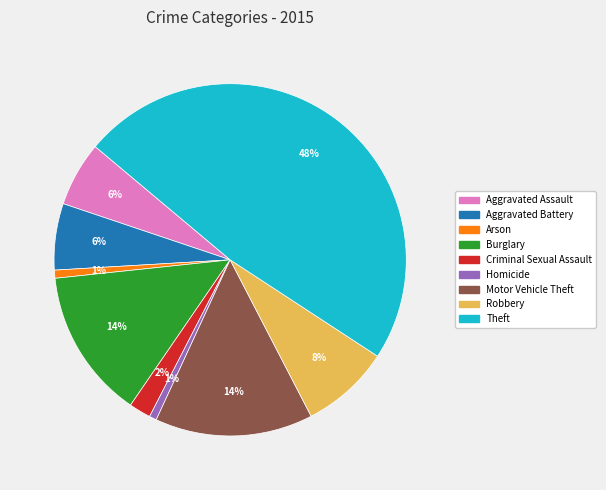

Between Burglary and Theft, which is larger?

Theft